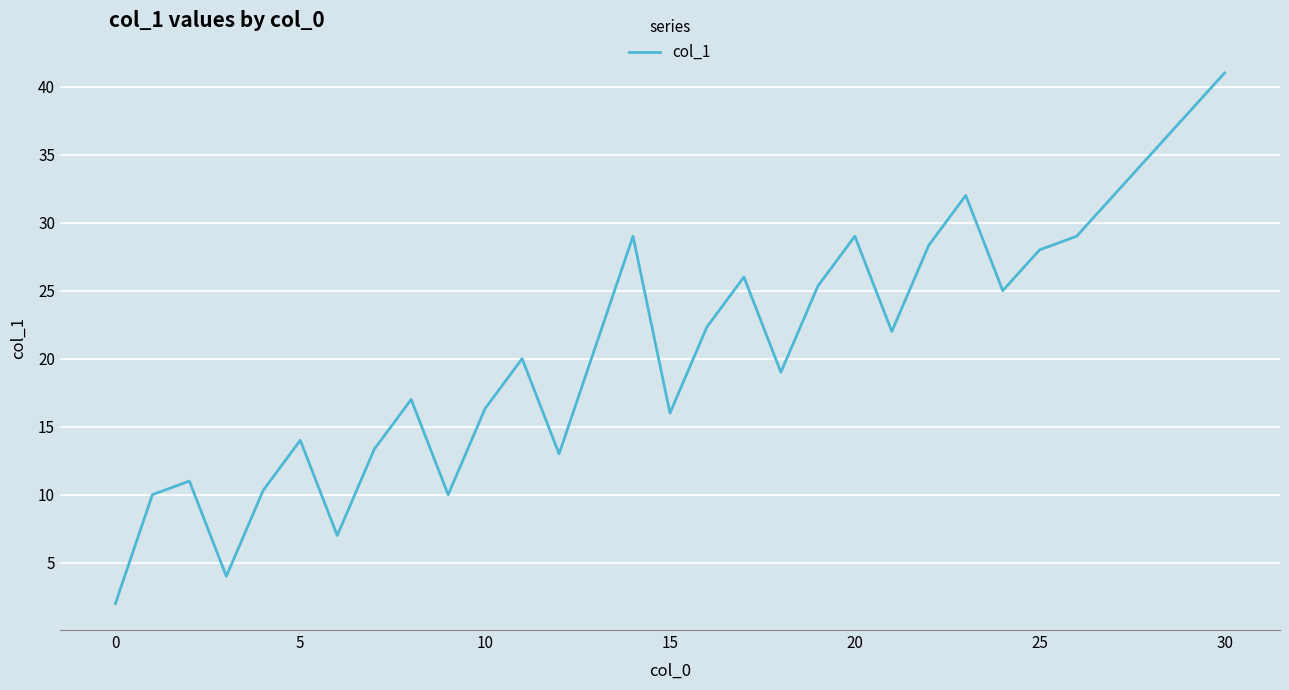

What is the difference between the maximum and minimum values?

39.0